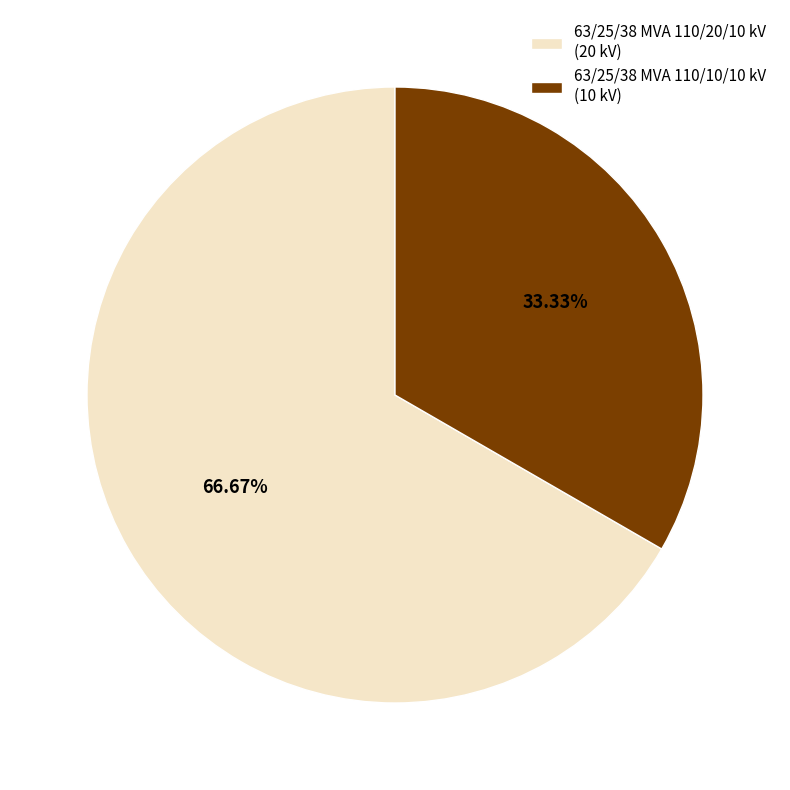

To the nearest percent, what is the difference between the 63/25/38 MVA 110/10/10 kV and 63/25/38 MVA 110/20/10 kV slice percentages?

33%